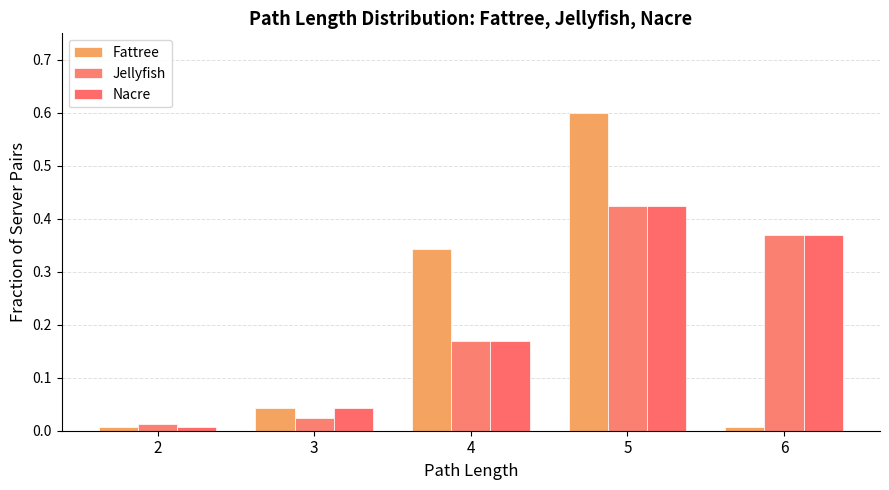

What is the value of the Fattree bar at the 3rd from the left?

0.3